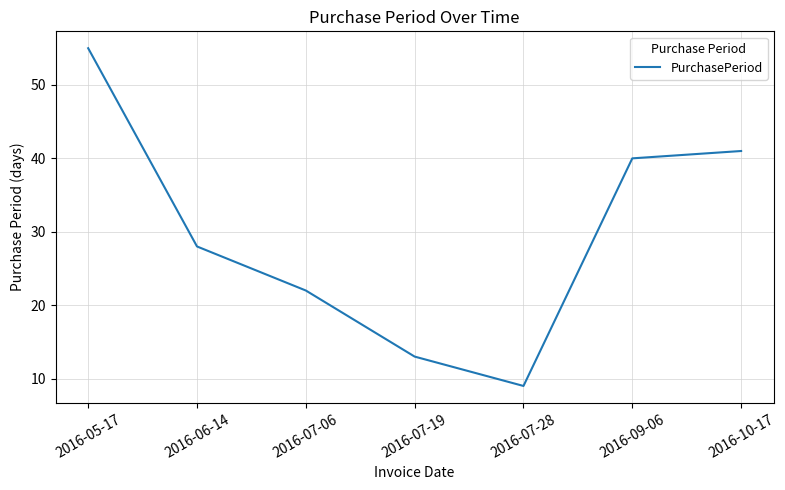

True or false: the data shows 55 at 2016-05-17.

True